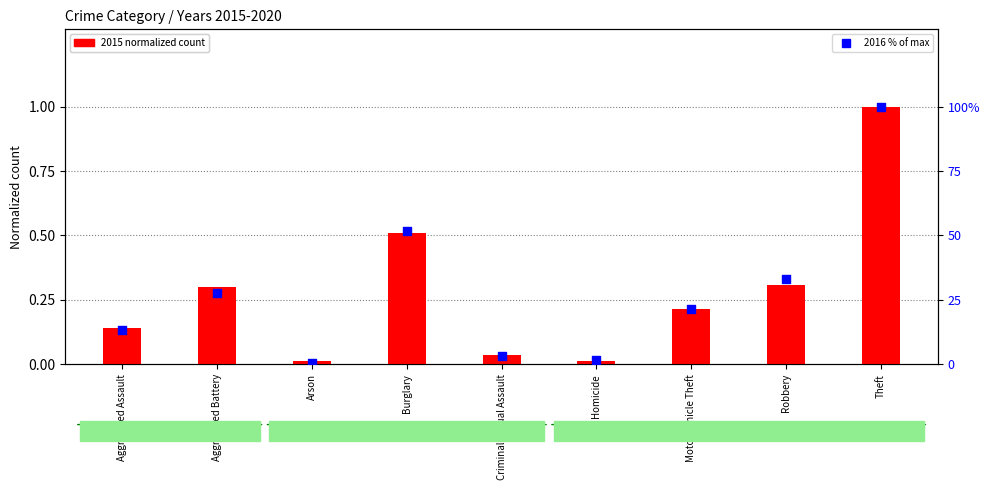

Is the value of 2015 (normalized) at Aggravated Battery greater than the value of 2016 (% of max) at Criminal Sexual Assault?

No